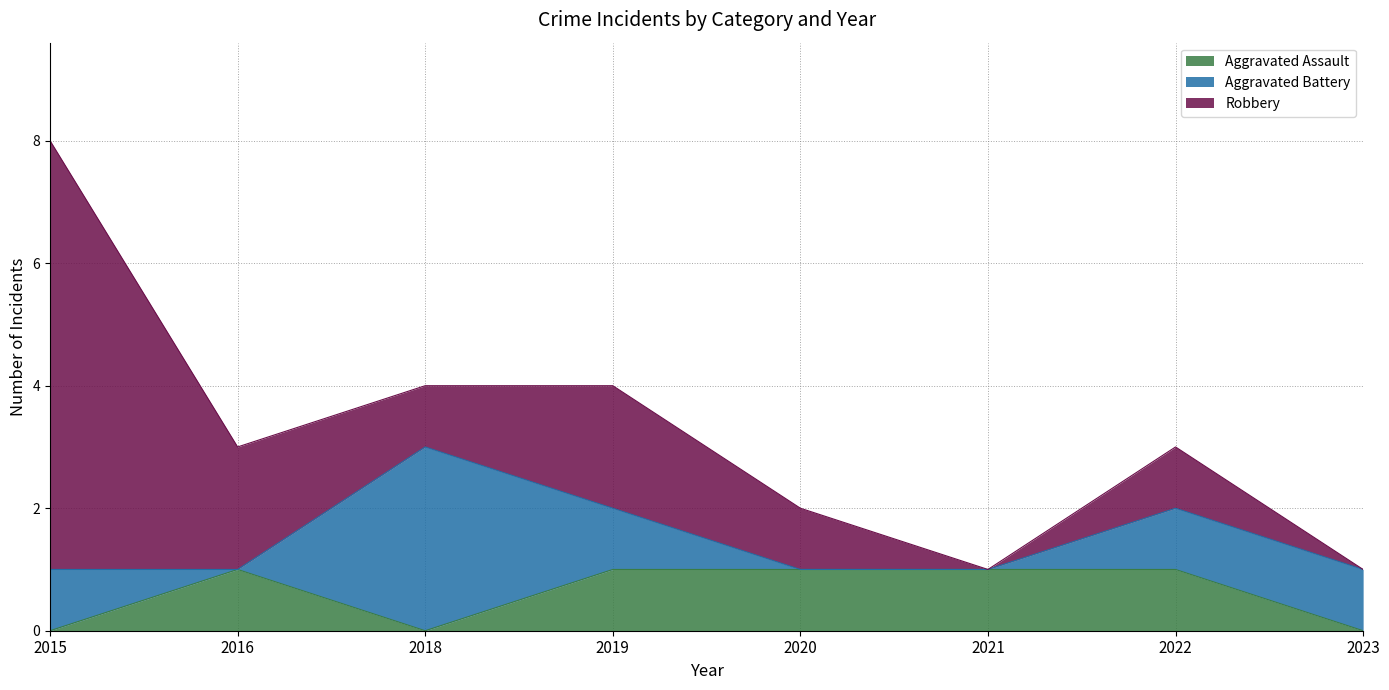

Does the chart display data point markers on the line(s)?

No